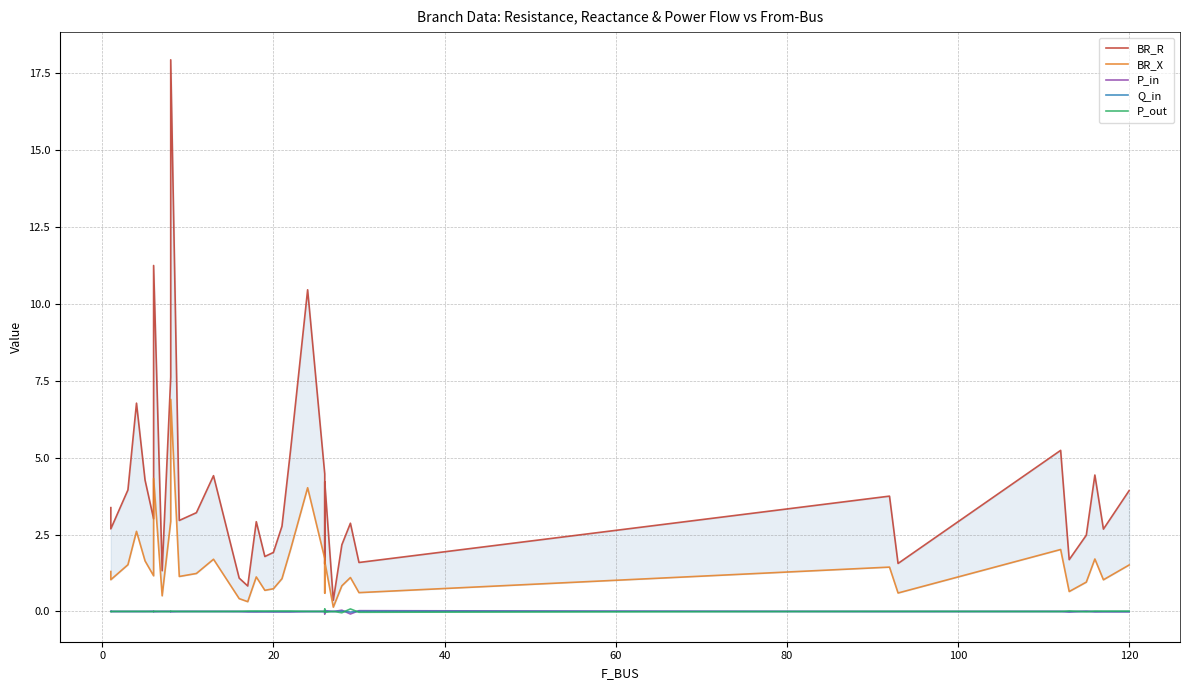

Is this an area chart (filled region under the line)?

No